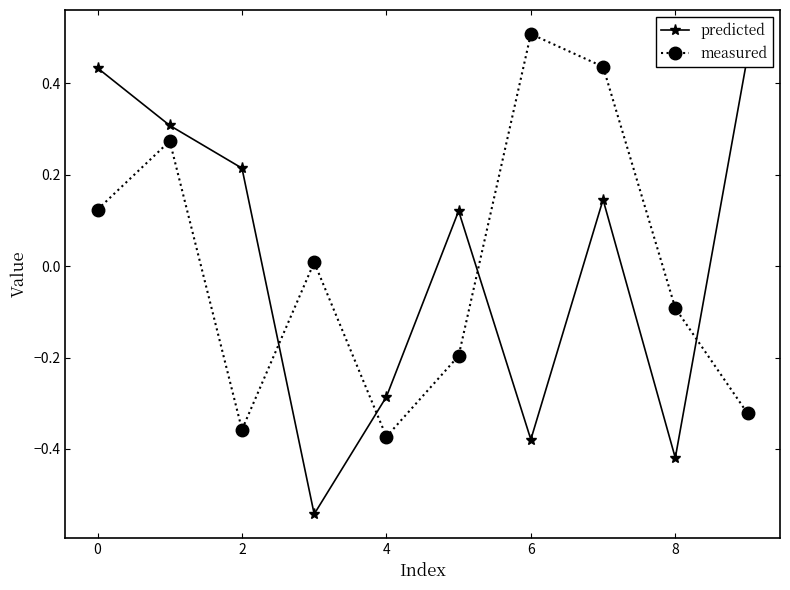

Which series has the largest total across all categories?

predicted